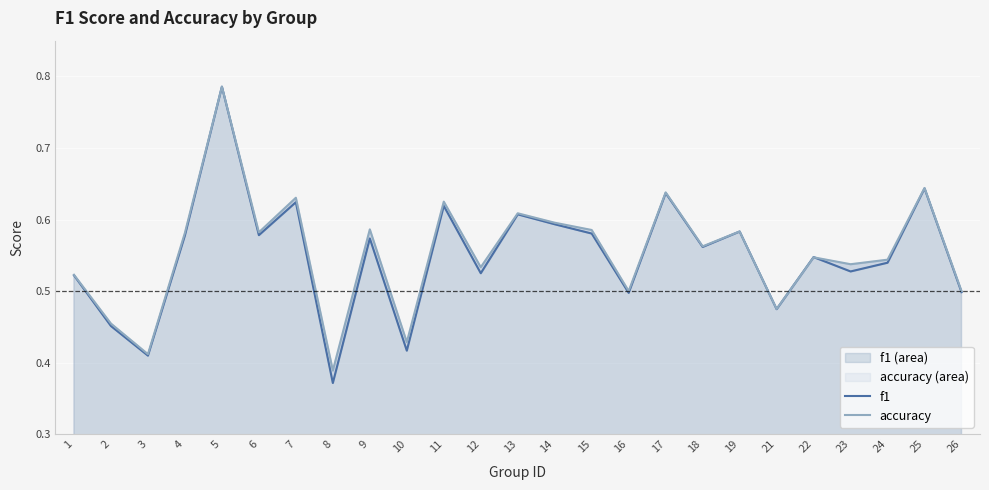

How many interior local valleys does the accuracy series have?

9